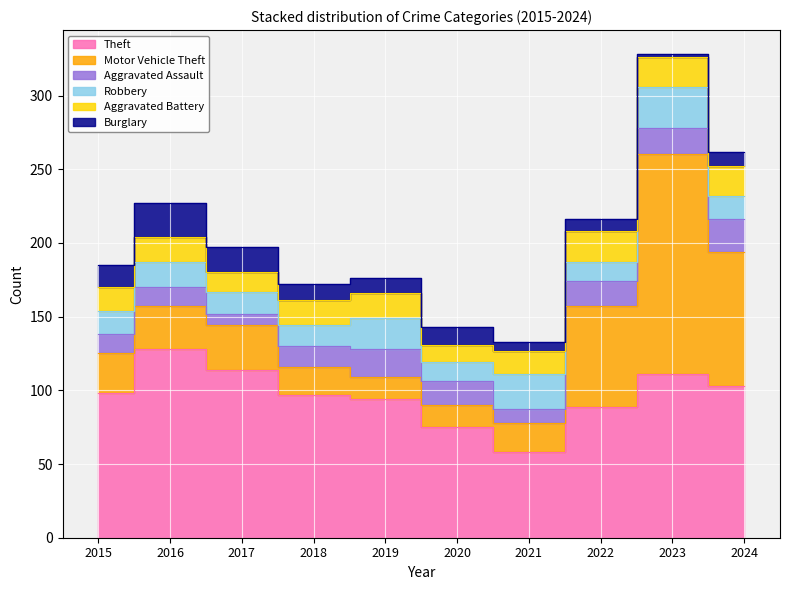

How many interior local valleys does the Robbery series have?

3